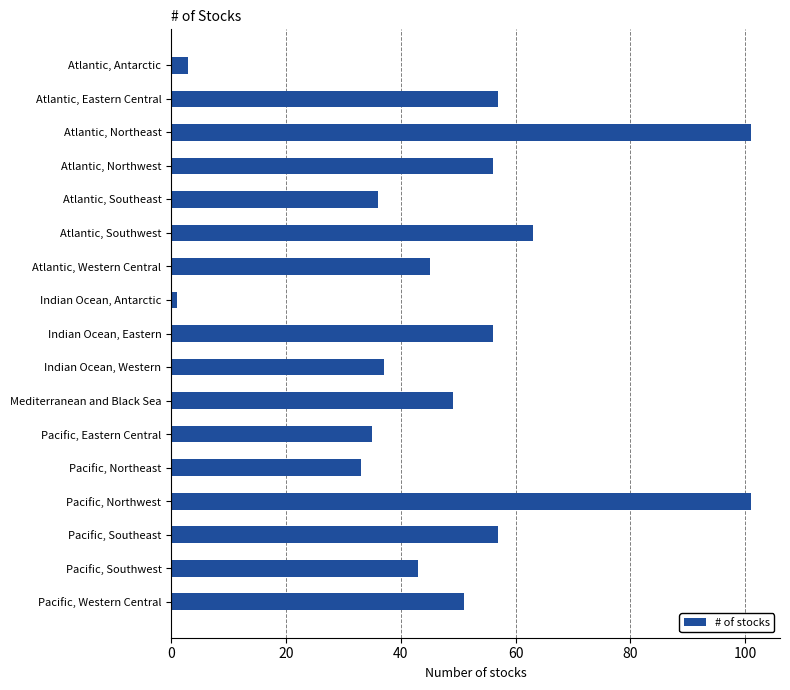

What is the maximum value shown in the chart?

101